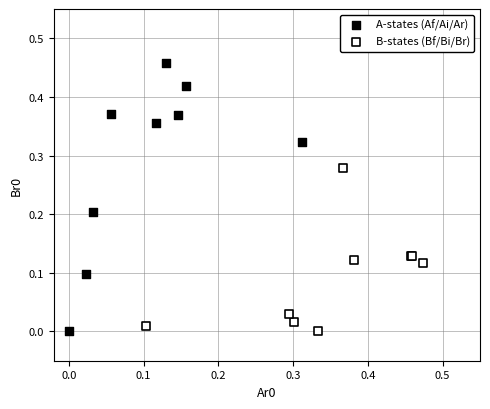

Which series has the largest Y range (max minus min)?

A-states (Af/Ai/Ar)